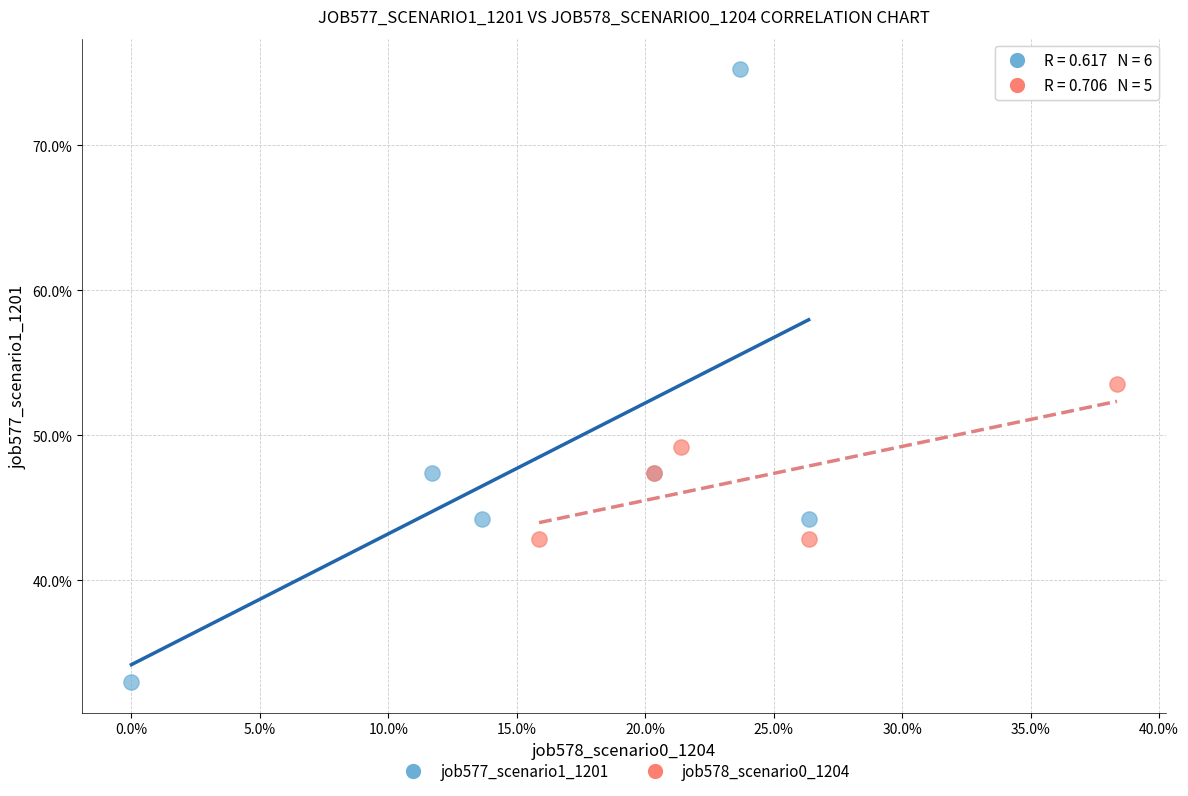

Which series has the largest Y range (max minus min)?

job577_scenario1_1201